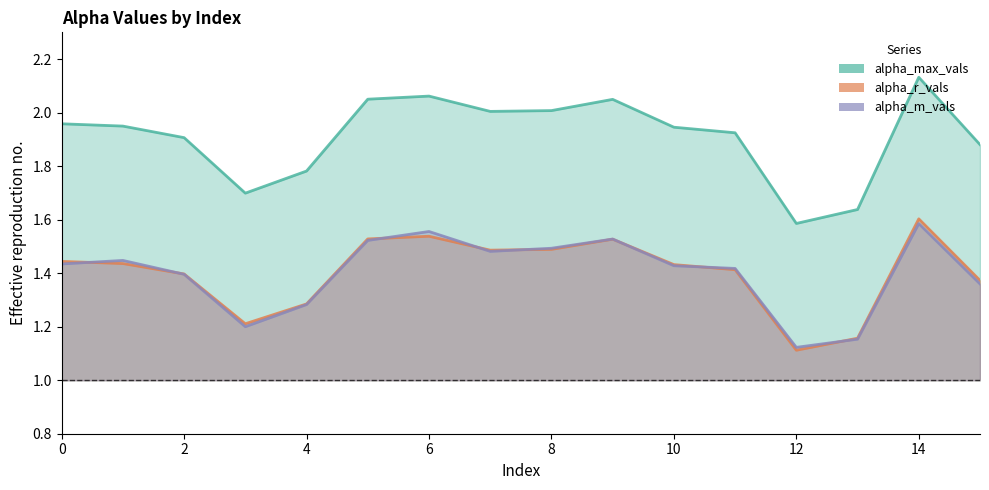

What is the sum of the alpha_max_vals values at 0 and 10?

3.9